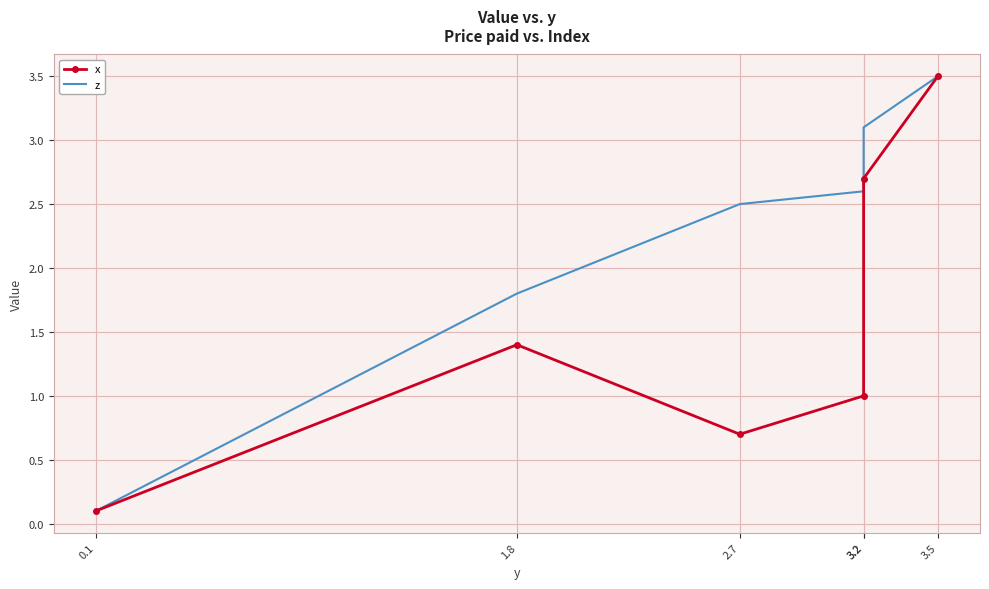

True or false: z and x intersect in this chart.

False